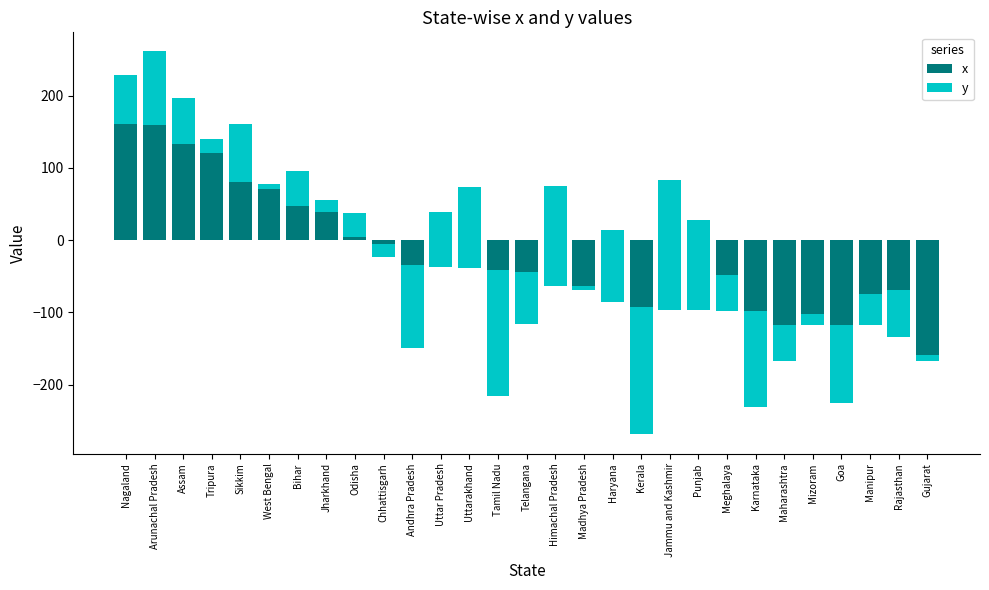

What are all the series names shown in the legend?

x, y